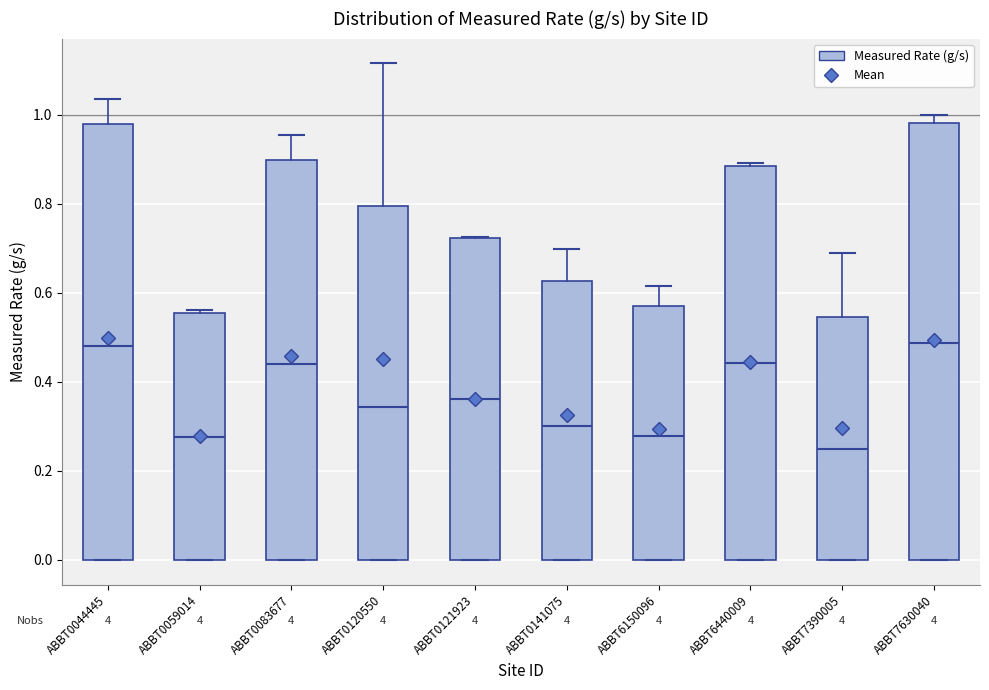

Reading left to right, transcribe this box plot: for each box, give where its median line is, the range the box spans, and where its two whiskers end, as read against the y-axis. The values are not printed on the chart, so give them approximately, as read against the axis.

ABBT0044445: median 0.48, box 0.00 to 0.98, whiskers 0.00 to 1.04
ABBT0059014: median 0.28, box 0.00 to 0.56, whiskers 0.00 to 0.56 (just above the box's upper edge)
ABBT0083677: median 0.44, box 0.00 to 0.90, whiskers 0.00 to 0.96
ABBT0120550: median 0.34, box 0.00 to 0.80, whiskers 0.00 to 1.12
ABBT0121923: median 0.36, box 0.00 to 0.72, whiskers 0.00 to 0.72
ABBT0141075: median 0.30, box 0.00 to 0.62, whiskers 0.00 to 0.70
ABBT6150096: median 0.28, box 0.00 to 0.58, whiskers 0.00 to 0.62
ABBT6440009: median 0.44, box 0.00 to 0.88, whiskers 0.00 to 0.90
ABBT7390005: median 0.24, box 0.00 to 0.54, whiskers 0.00 to 0.70
ABBT7630040: median 0.48, box 0.00 to 0.98, whiskers 0.00 to 1.00